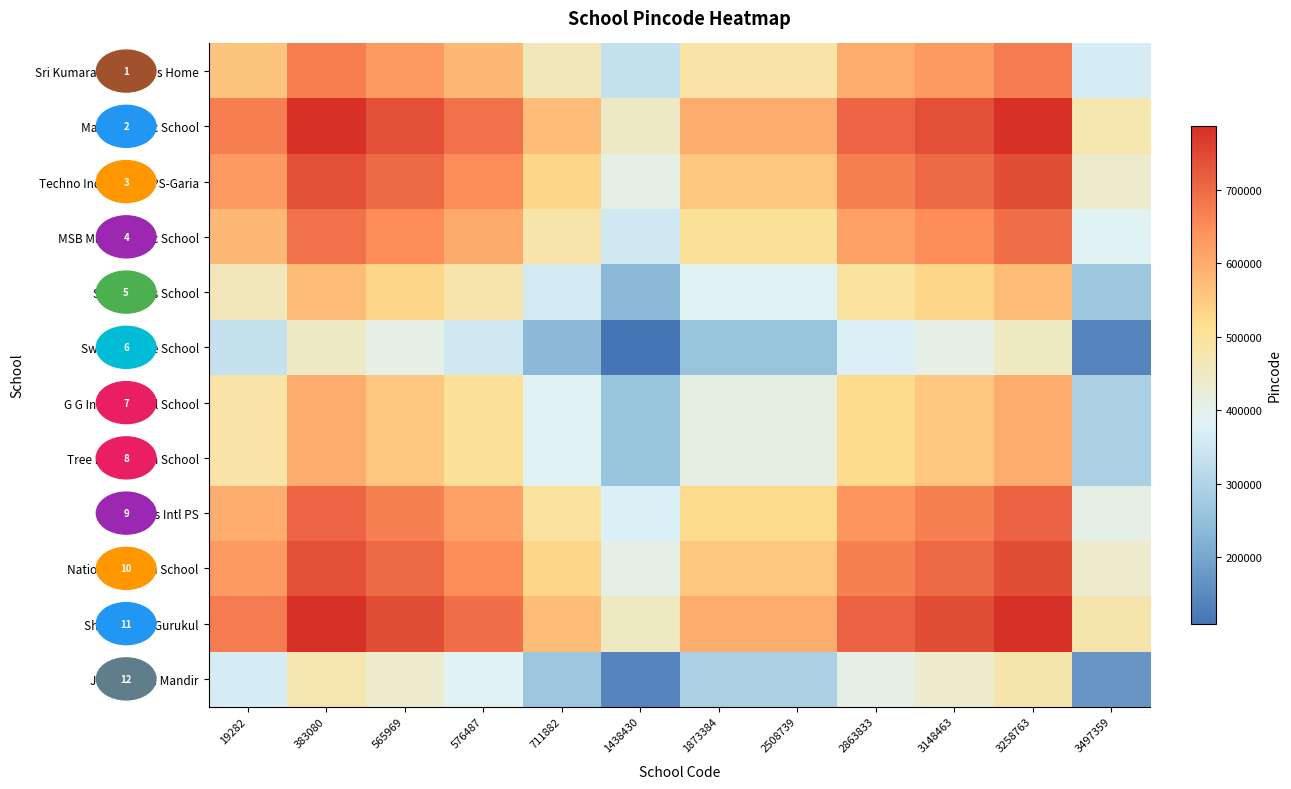

Where is Maria's Public School nearest to the value 614565?

2508739